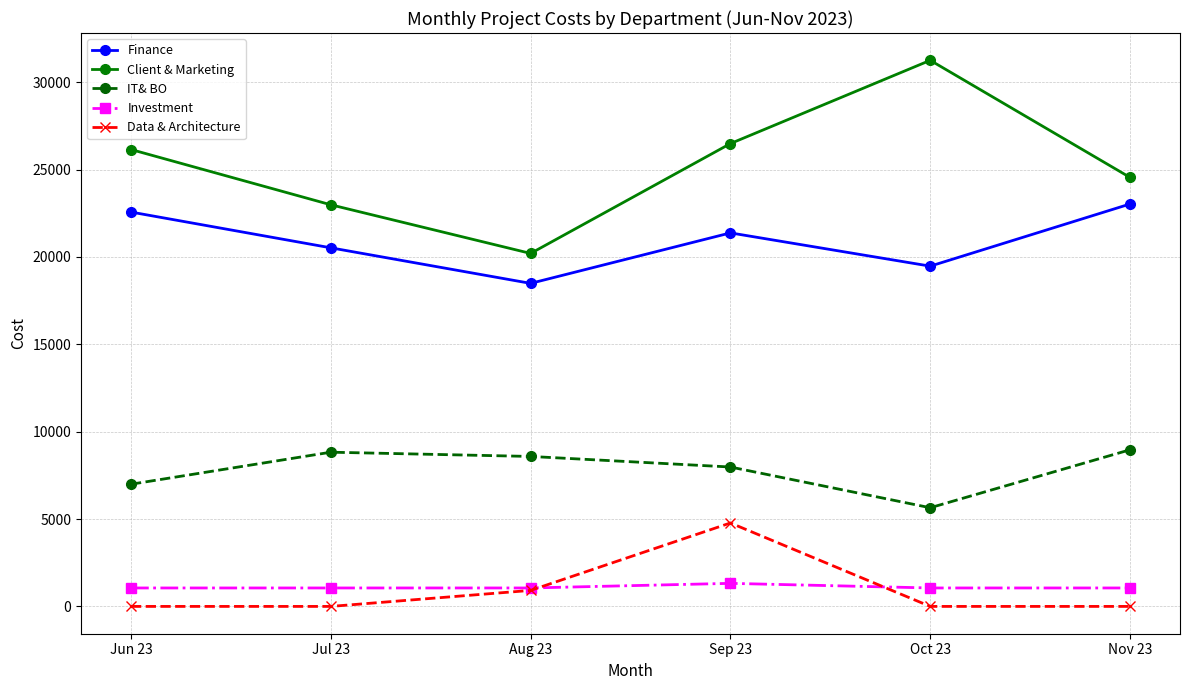

The value of Finance at Sep 23 is 21377.2. True or false?

True